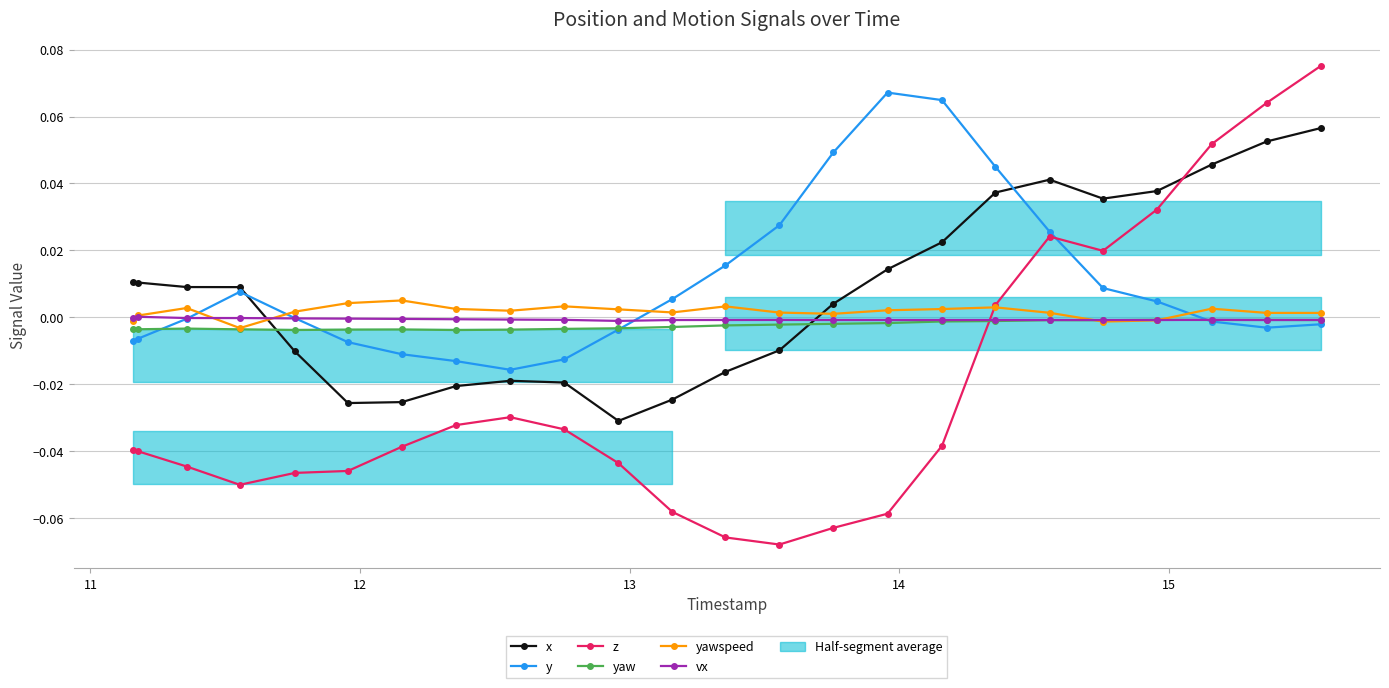

Reading left to right, transcribe all the data shown in this chart.

x: 0.0	0.0	0.0	0.0	-0.0	-0.0	-0.0	-0.0	-0.0	-0.0	-0.0	-0.0	-0.0	-0.0	0.0	0.0	0.0	0.0	0.0	0.0	0.0	0.0	0.1	0.1
y: -0.0	-0.0	-0.0	0.0	-0.0	-0.0	-0.0	-0.0	-0.0	-0.0	-0.0	0.0	0.0	0.0	0.0	0.1	0.1	0.0	0.0	0.0	0.0	-0.0	-0.0	-0.0
z: -0.0	-0.0	-0.0	-0.1	-0.0	-0.0	-0.0	-0.0	-0.0	-0.0	-0.0	-0.1	-0.1	-0.1	-0.1	-0.1	-0.0	0.0	0.0	0.0	0.0	0.1	0.1	0.1
yaw: -0.0	-0.0	-0.0	-0.0	-0.0	-0.0	-0.0	-0.0	-0.0	-0.0	-0.0	-0.0	-0.0	-0.0	-0.0	-0.0	-0.0	-0.0	-0.0	-0.0	-0.0	-0.0	-0.0	-0.0
yawspeed: -0.0	0.0	0.0	-0.0	0.0	0.0	0.0	0.0	0.0	0.0	0.0	0.0	0.0	0.0	0.0	0.0	0.0	0.0	0.0	-0.0	-0.0	0.0	0.0	0.0
vx: -0.0	0.0	-0.0	-0.0	-0.0	-0.0	-0.0	-0.0	-0.0	-0.0	-0.0	-0.0	-0.0	-0.0	-0.0	-0.0	-0.0	-0.0	-0.0	-0.0	-0.0	-0.0	-0.0	-0.0